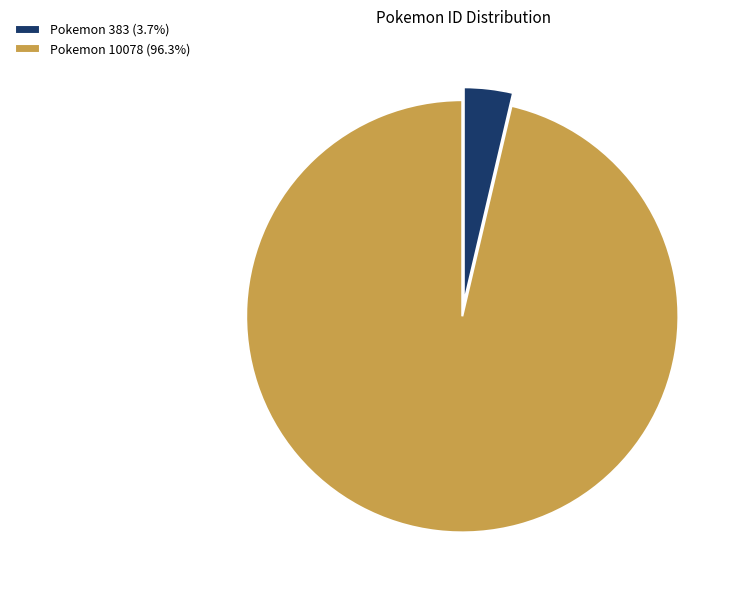

Does Pokemon 10078 (96.3%) account for over 50% of the chart?

Yes